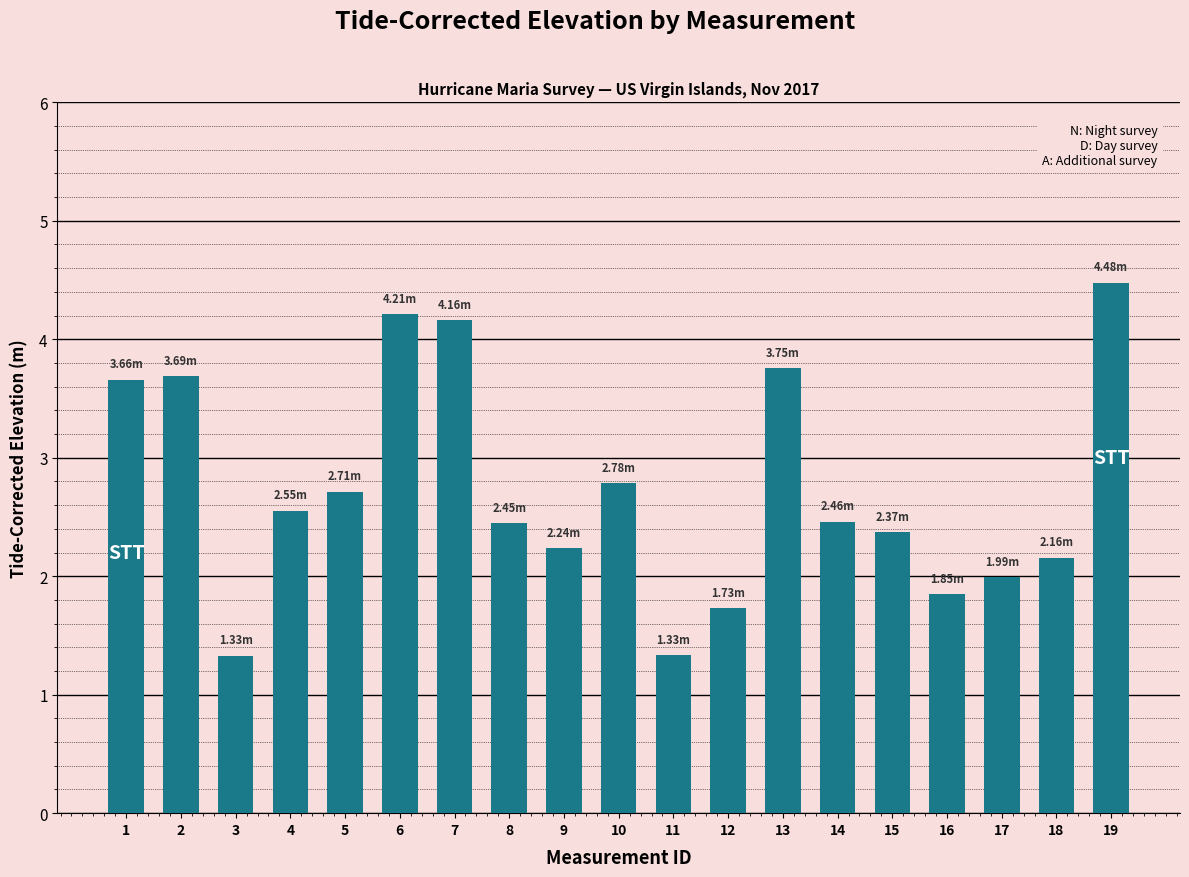

What is the average value?

2.7